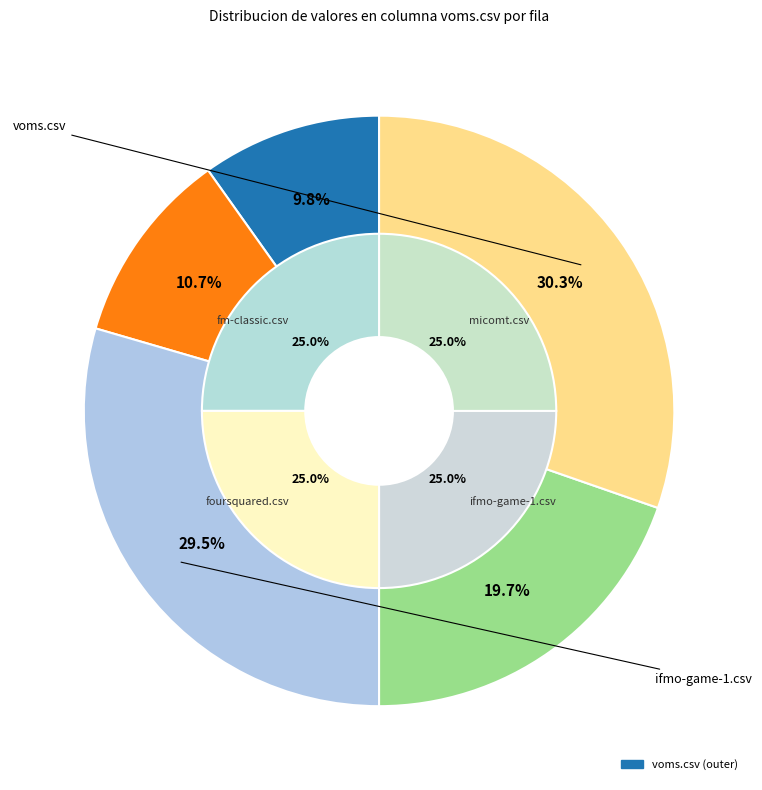

Is it true that ifmo-game-1.csv is 30% of the pie?

True